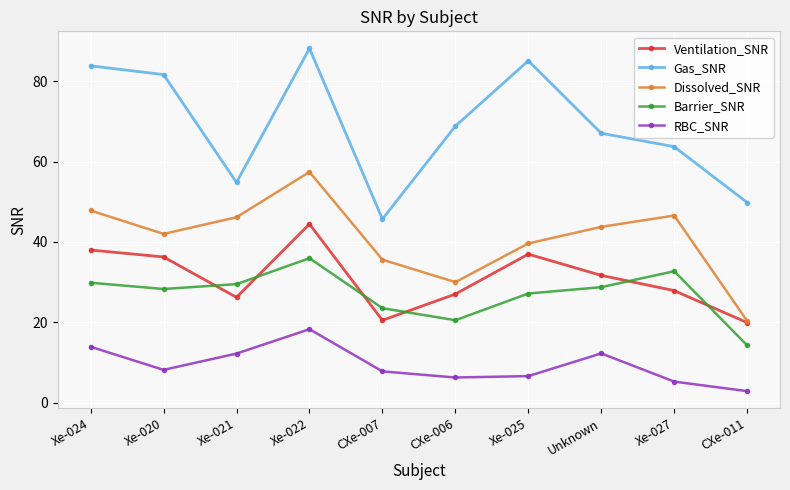

The Dissolved_SNR series shows 66.5 at Xe-021. True or false?

False